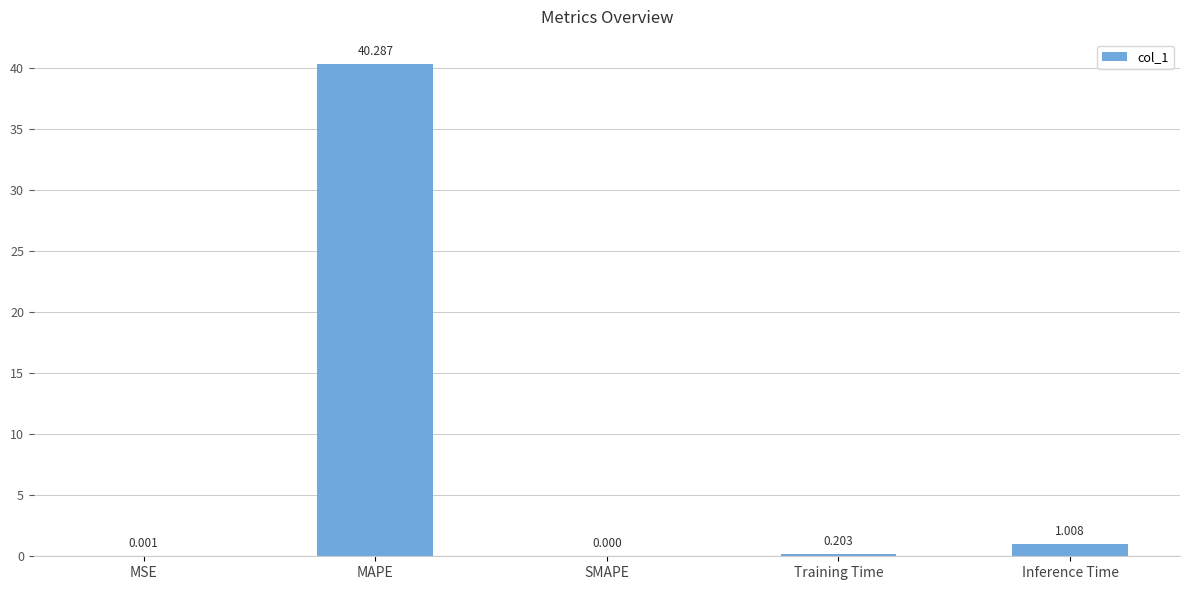

The chart shows a value of 40.3 at MAPE. True or false?

True